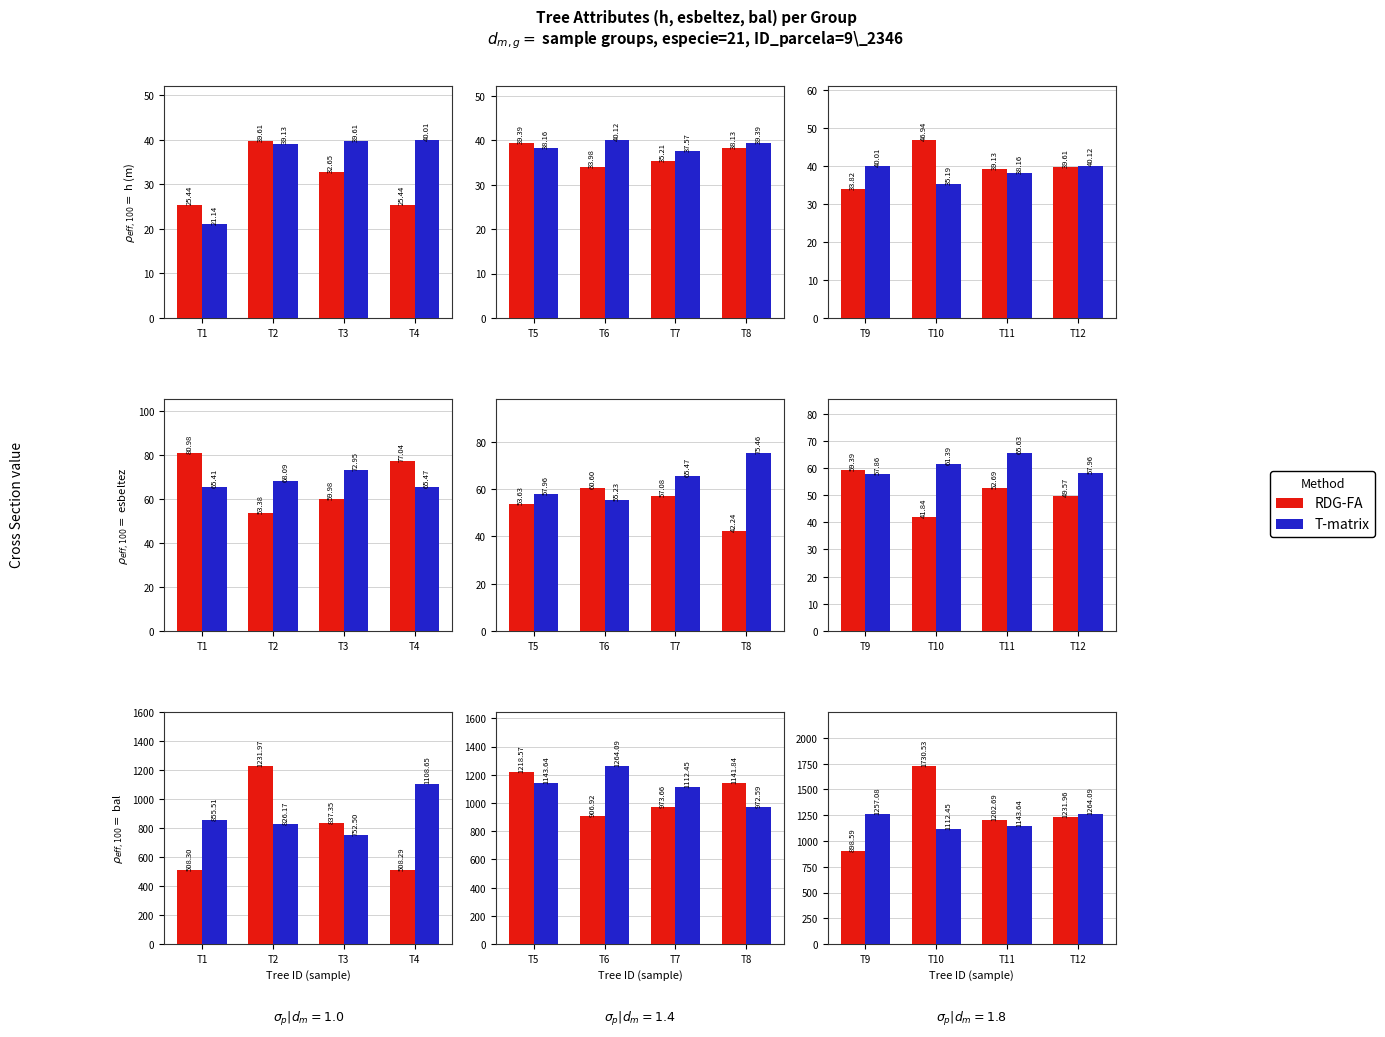

Between T10 and T11, which series saw the biggest shift?

RDG-FA